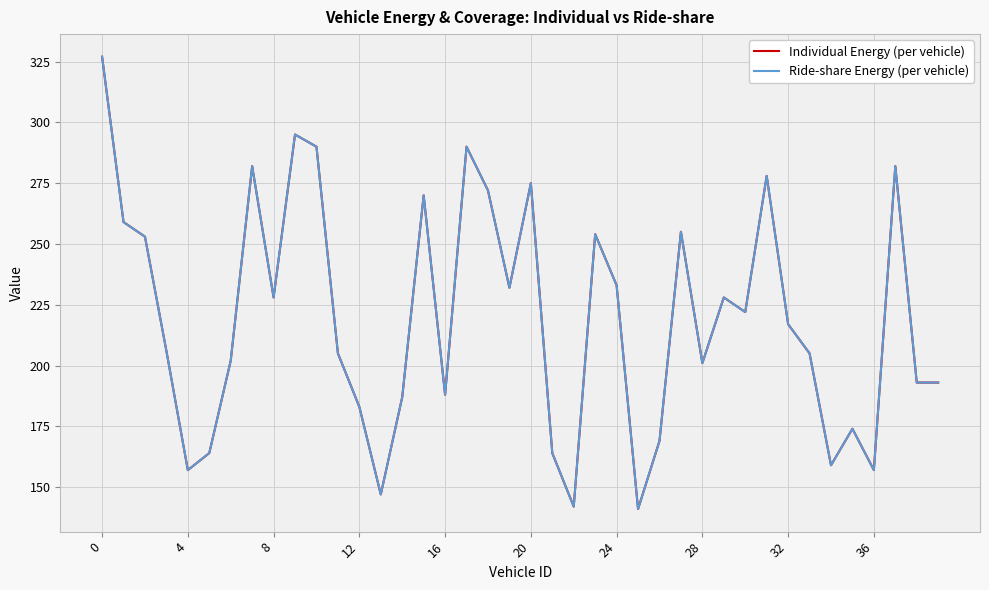

Does the chart display data point markers on the line(s)?

No